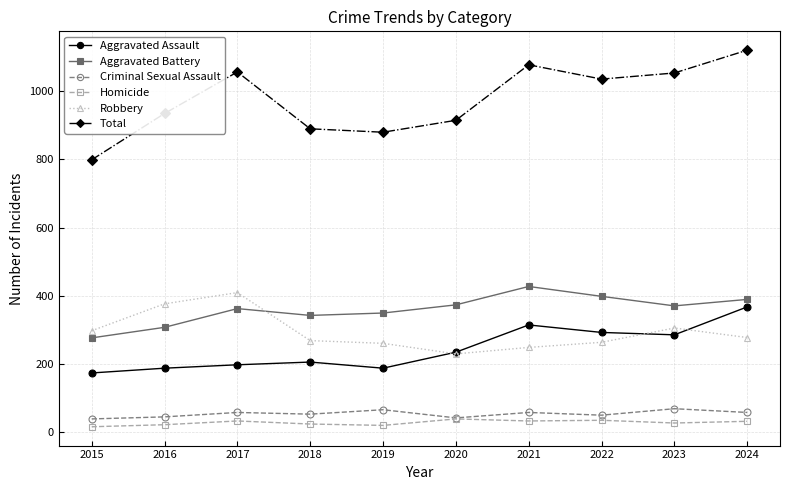

What is the greatest value displayed?

1121